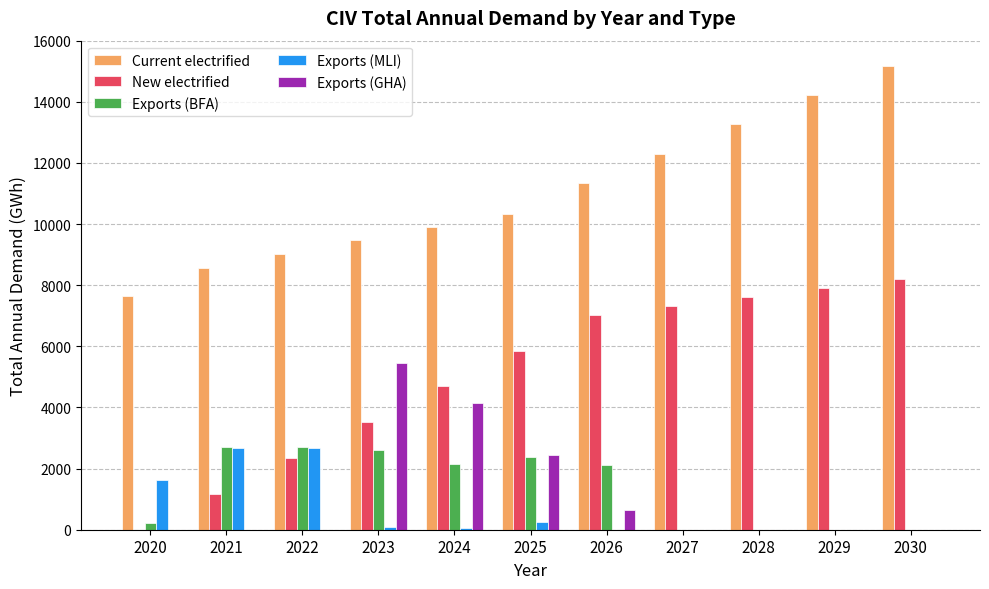

What are all the series names shown in the legend?

Current electrified, New electrified, Exports (BFA), Exports (MLI), Exports (GHA)